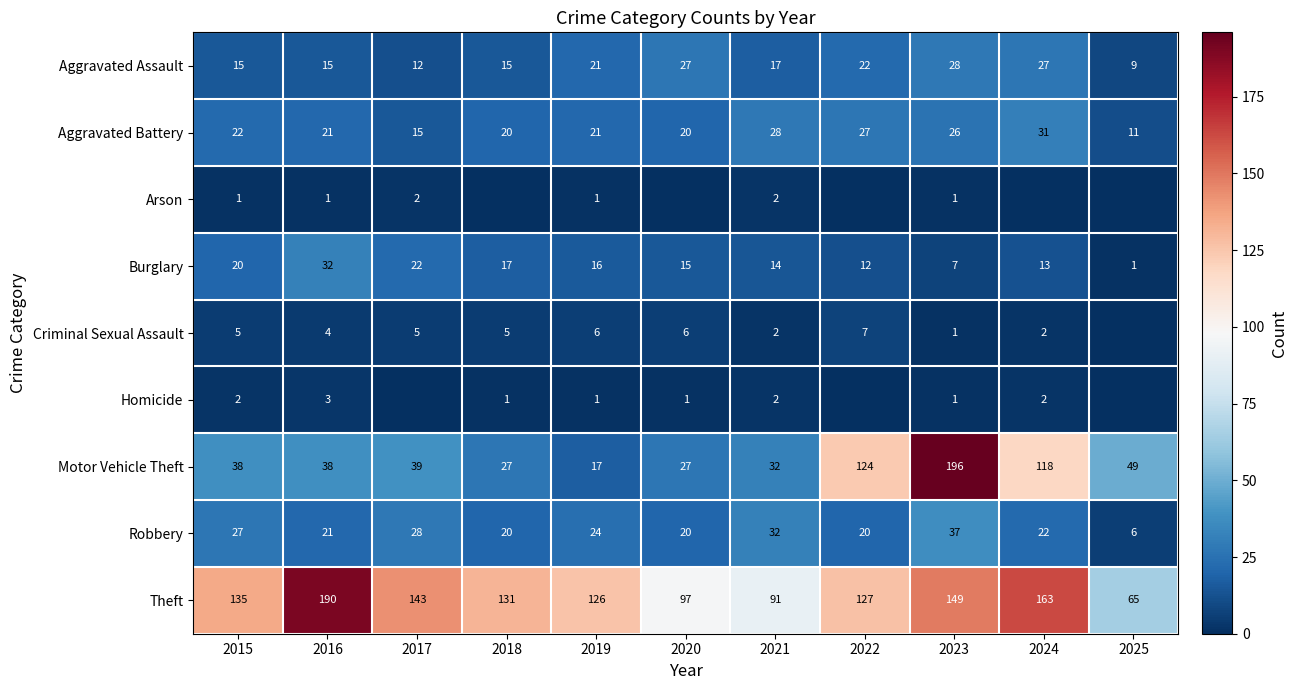

How many distinct data groups are displayed?

9